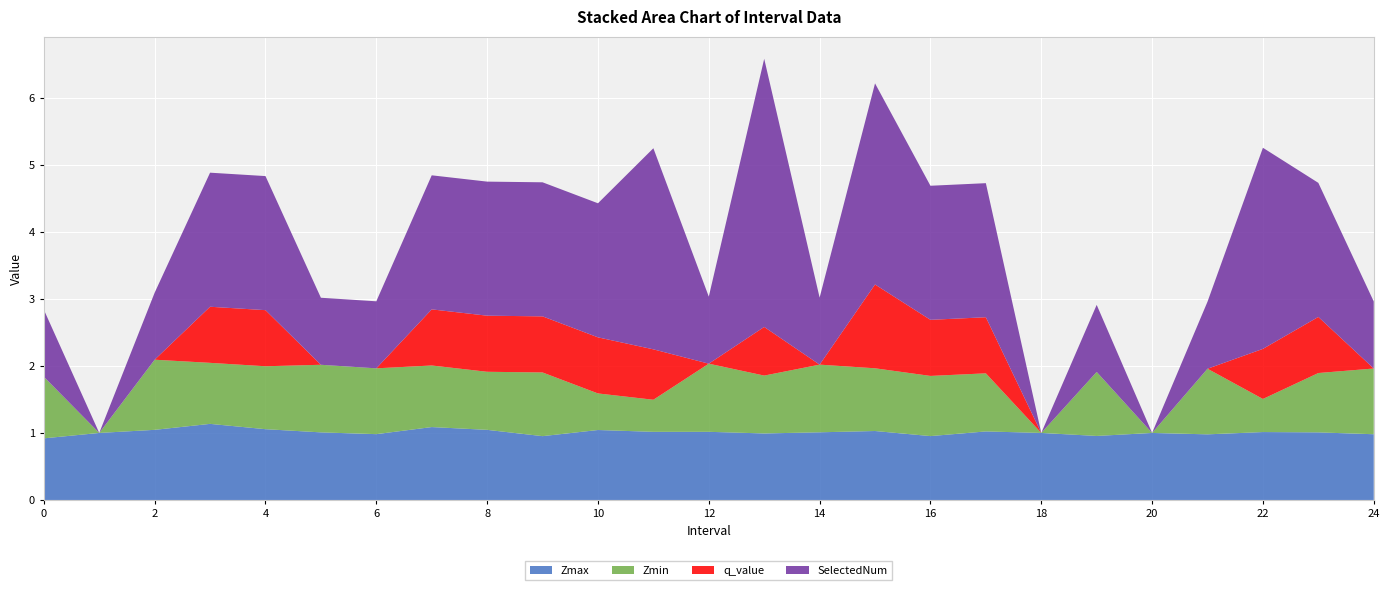

Reading left to right, extract all data points from this chart.

Zmax: 0.0=0.9	1.0=1.0	2.0=1.0	3.0=1.1	4.0=1.1	5.0=1.0	6.0=1.0	7.0=1.1	8.0=1.0	9.0=1.0	10.0=1.0	11.0=1.0	12.0=1.0	13.0=1.0	14.0=1.0	15.0=1.0	16.0=1.0	17.0=1.0	18.0=1.0	19.0=1.0	20.0=1.0	21.0=1.0	22.0=1.0	23.0=1.0	24.0=1.0
Zmin: 0.0=0.9	1.0=0.0	2.0=1.0	3.0=0.9	4.0=0.9	5.0=1.0	6.0=1.0	7.0=0.9	8.0=0.9	9.0=1.0	10.0=0.5	11.0=0.5	12.0=1.0	13.0=0.9	14.0=1.0	15.0=0.9	16.0=0.9	17.0=0.9	18.0=0.0	19.0=1.0	20.0=0.0	21.0=1.0	22.0=0.5	23.0=0.9	24.0=1.0
q_value: 0.0=0.0	1.0=0.0	2.0=0.0	3.0=0.8	4.0=0.8	5.0=0.0	6.0=0.0	7.0=0.8	8.0=0.8	9.0=0.8	10.0=0.8	11.0=0.8	12.0=0.0	13.0=0.7	14.0=0.0	15.0=1.3	16.0=0.8	17.0=0.8	18.0=0.0	19.0=0.0	20.0=0.0	21.0=0.0	22.0=0.7	23.0=0.8	24.0=0.0
SelectedNum: 0.0=1.0	1.0=0.0	2.0=1.0	3.0=2.0	4.0=2.0	5.0=1.0	6.0=1.0	7.0=2.0	8.0=2.0	9.0=2.0	10.0=2.0	11.0=3.0	12.0=1.0	13.0=4.0	14.0=1.0	15.0=3.0	16.0=2.0	17.0=2.0	18.0=0.0	19.0=1.0	20.0=0.0	21.0=1.0	22.0=3.0	23.0=2.0	24.0=1.0